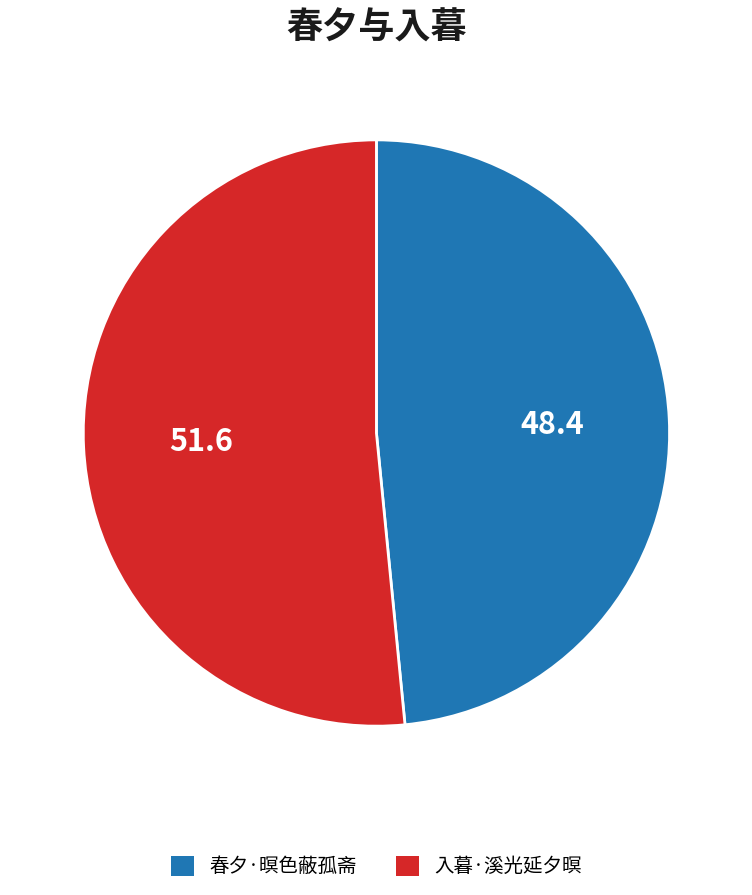

Rank the categories by value from highest to lowest.

入暮·溪光延夕暝, 春夕·暝色蔽孤斋